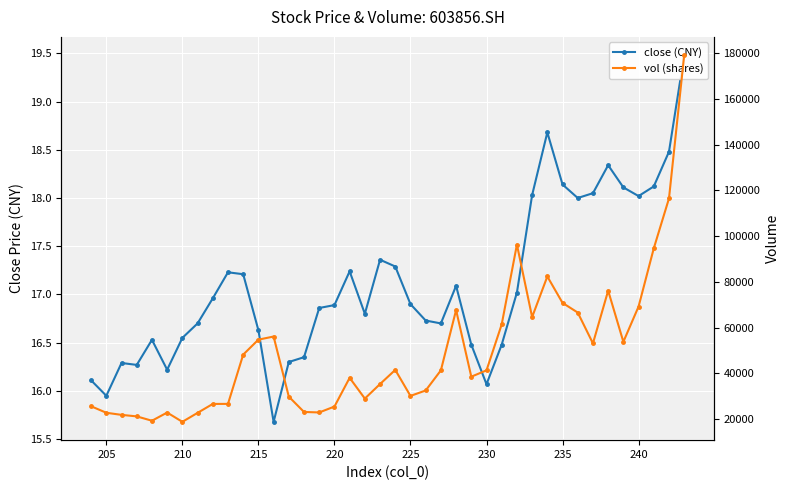

True or false: vol (shares) and close (CNY) cross at least once.

False